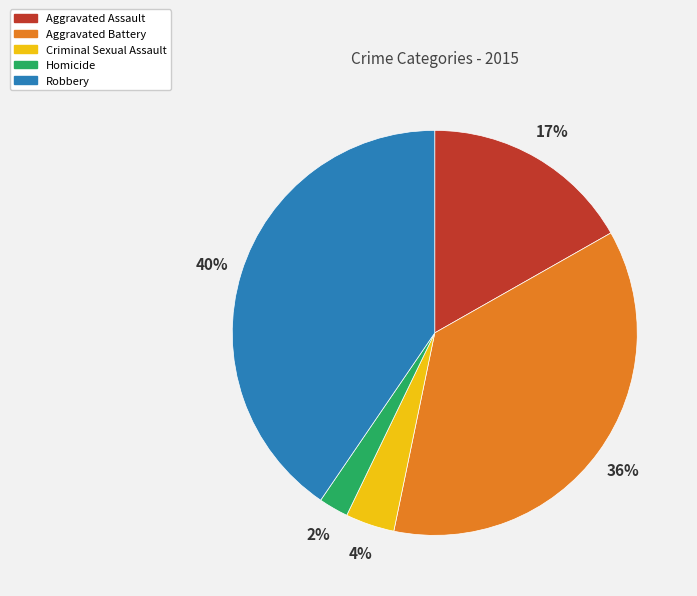

Which has a higher value, Aggravated Assault or Homicide?

Aggravated Assault